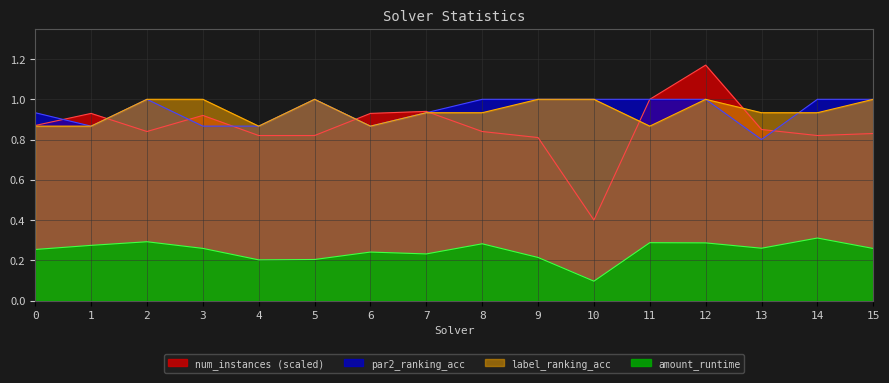

The value of par2_ranking_acc at 13 is 0.8. True or false?

True